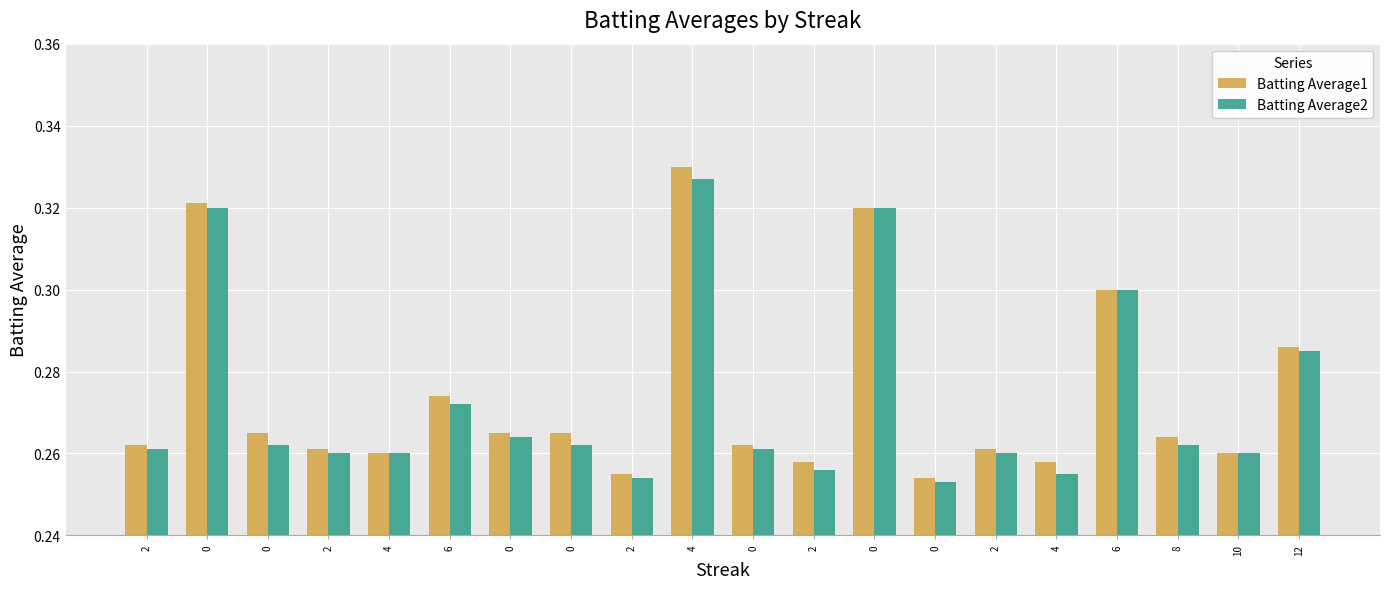

Reading right to left, transcribe all the data shown in this chart.

Batting Average1: 0.3	0.3	0.3	0.3	0.3	0.3	0.3	0.3	0.3	0.3	0.3	0.3	0.3	0.3	0.3	0.3	0.3	0.3	0.3	0.3
Batting Average2: 0.3	0.3	0.3	0.3	0.3	0.3	0.3	0.3	0.3	0.3	0.3	0.3	0.3	0.3	0.3	0.3	0.3	0.3	0.3	0.3